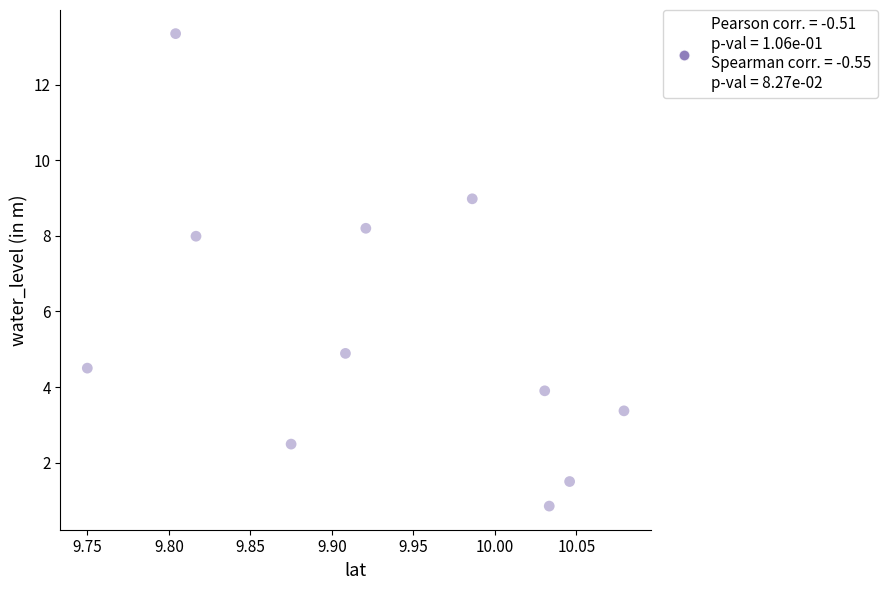

What Y value in the scatter plot is closest to 7?

8.0